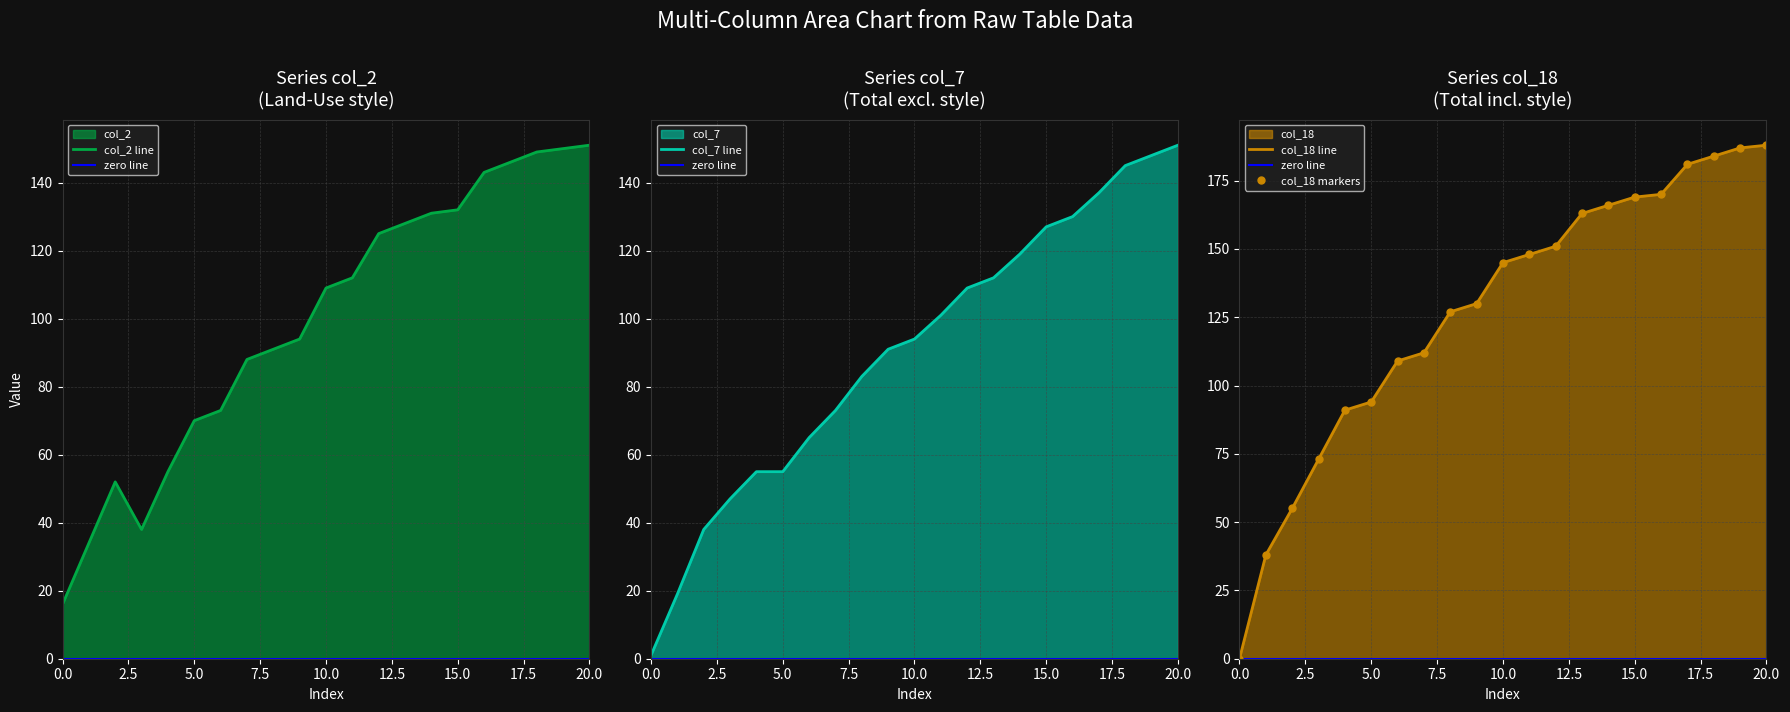

At which category is the sum across all series the highest?

20